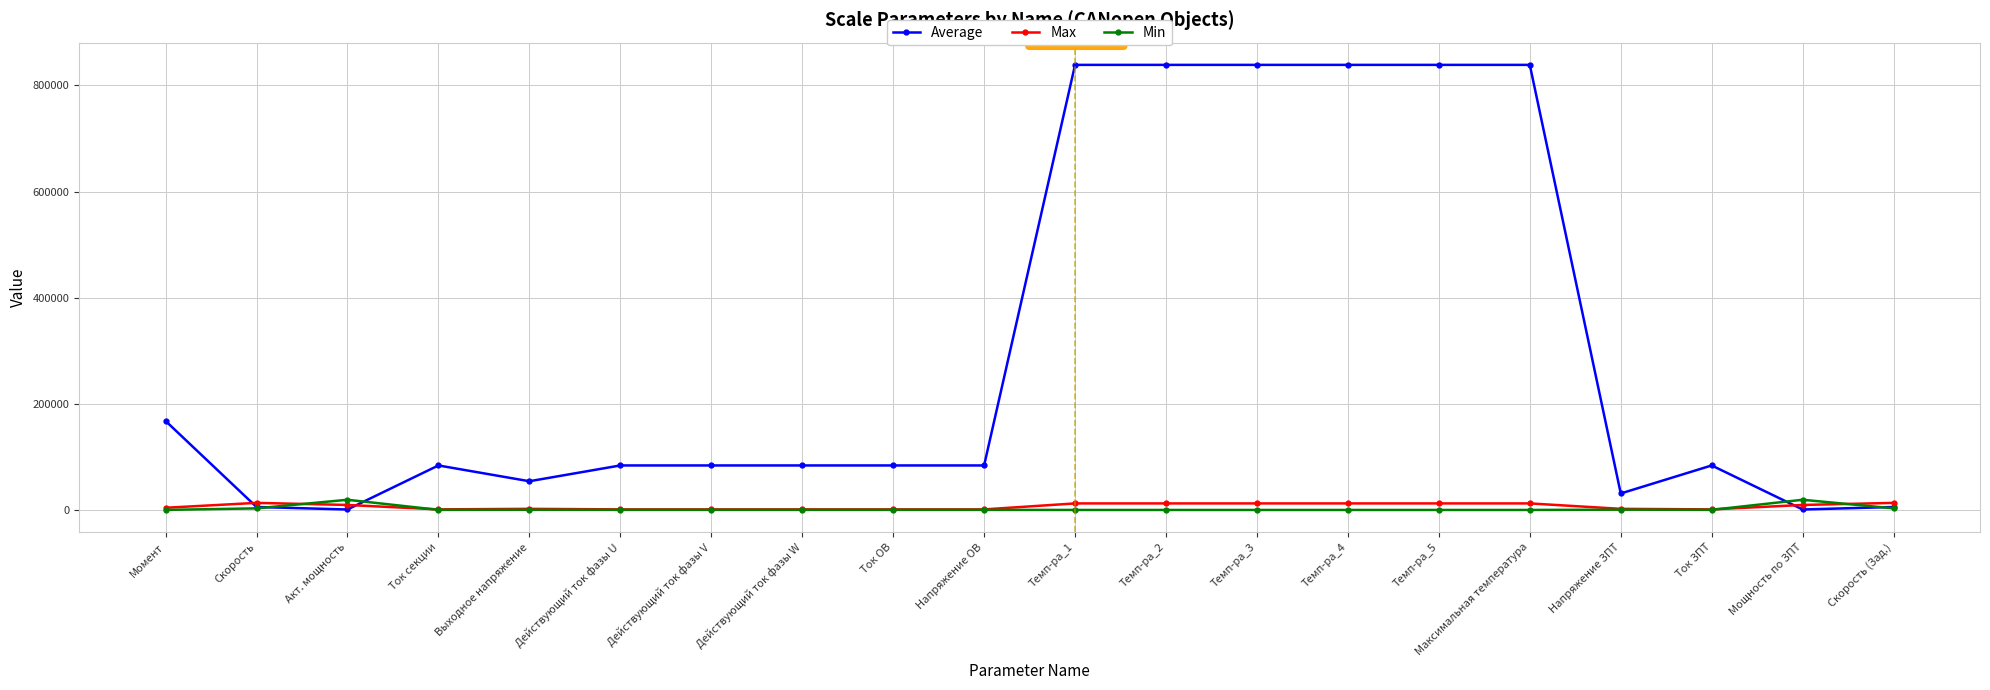

True or false: Min and Max intersect in this chart.

True